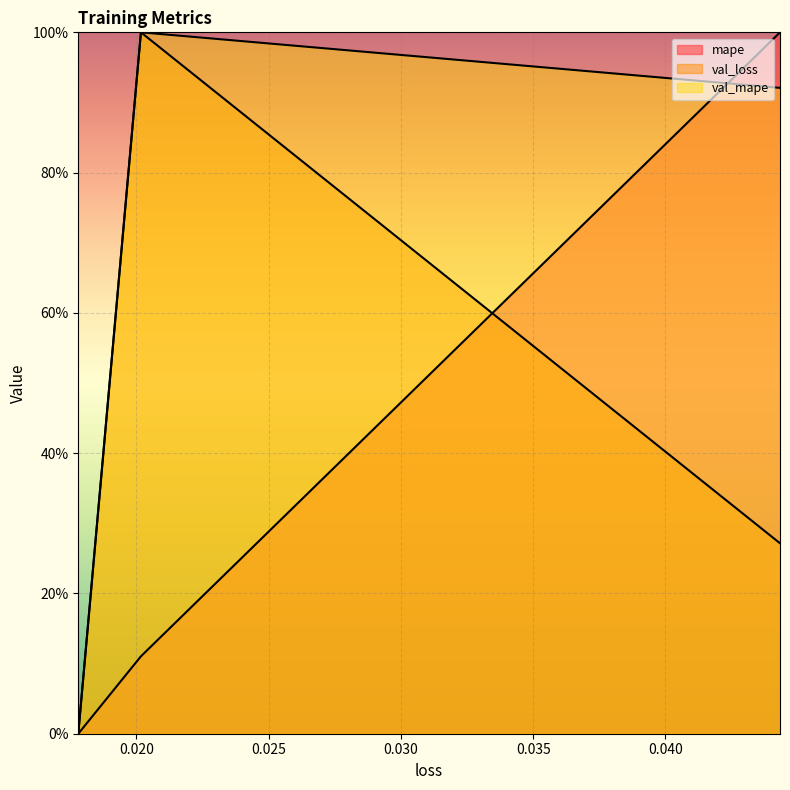

Rank the series at 0.020176038146018982 from lowest to highest value.

mape, val_loss, val_mape